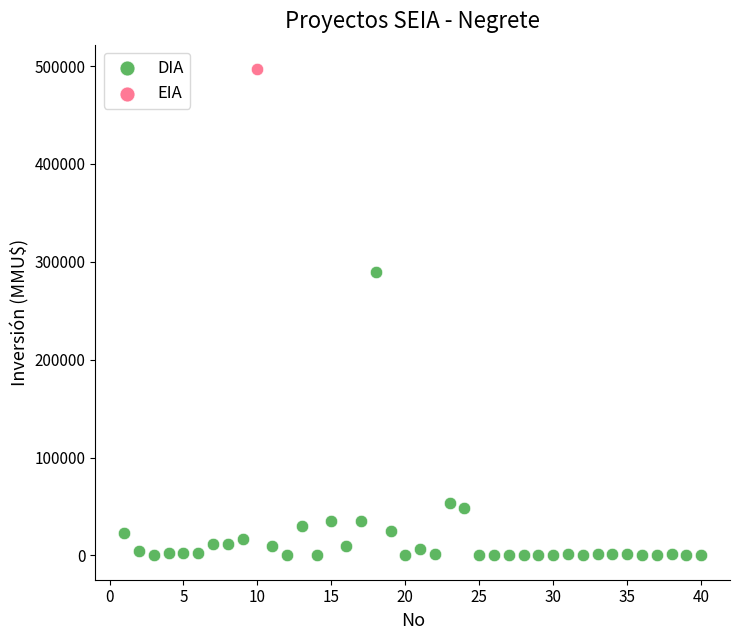

What are all the series names shown in the legend?

DIA, EIA